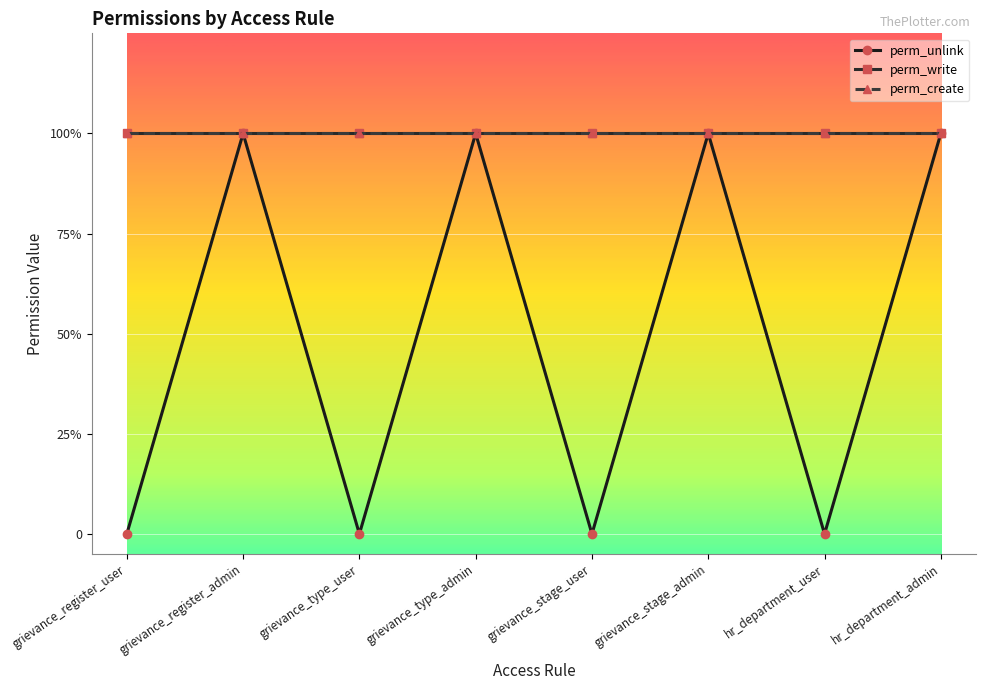

Read the perm_create value at grievance_type_user.

1